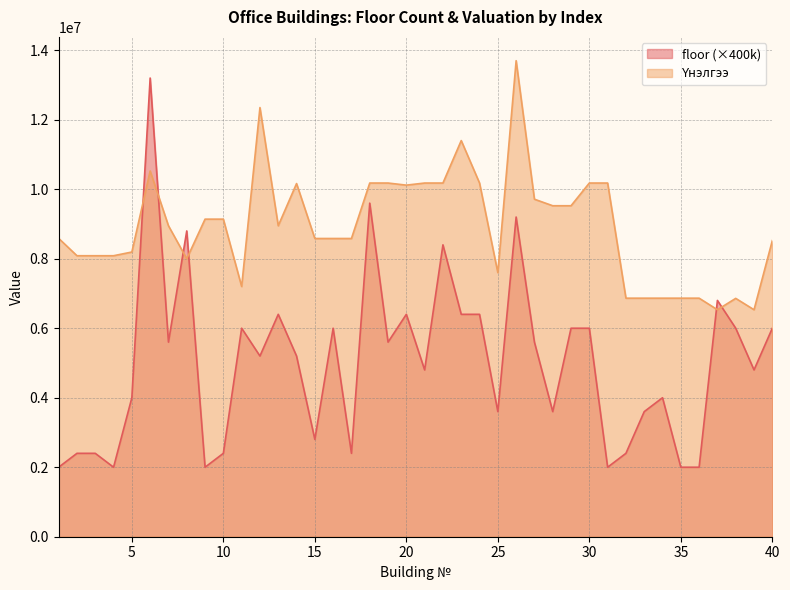

How many data points does each series have?

40